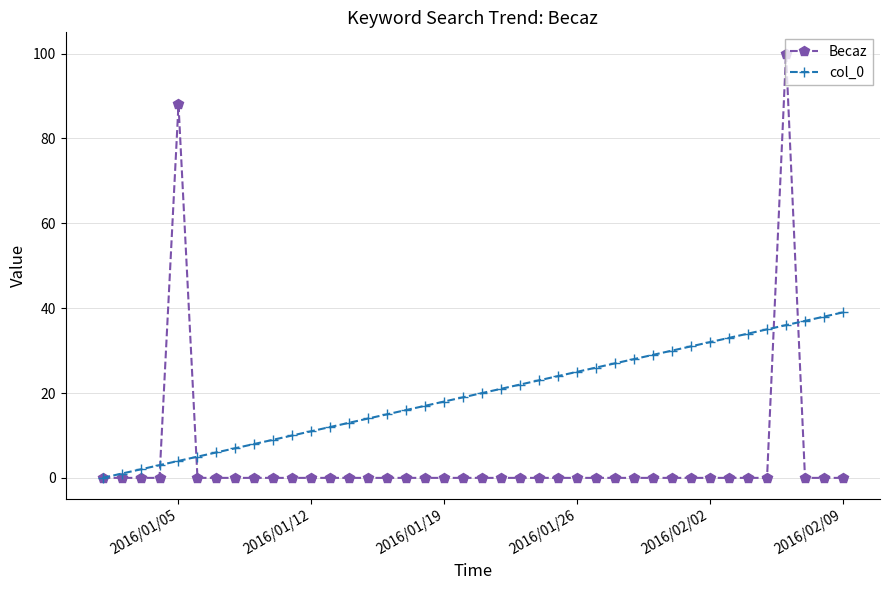

Count the number of data series in this chart.

2